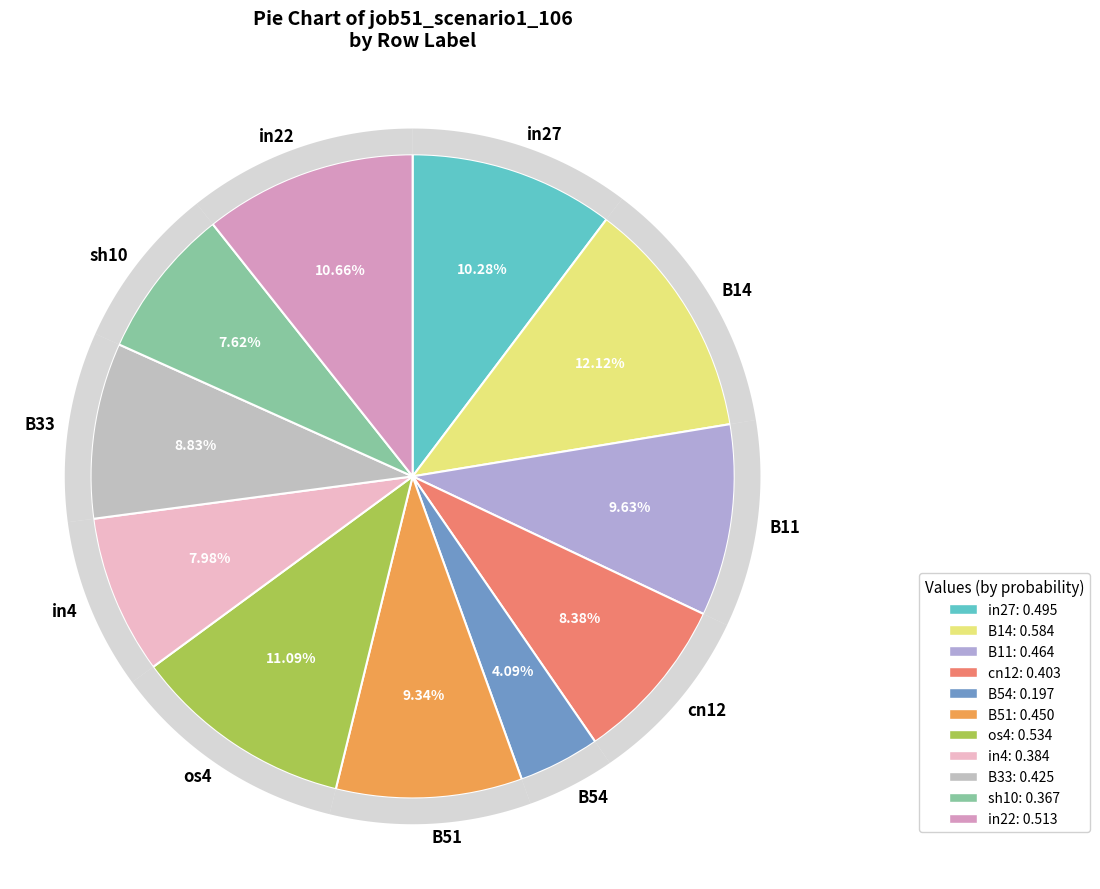

Do cn12 and B51 together represent more than half of the pie?

No